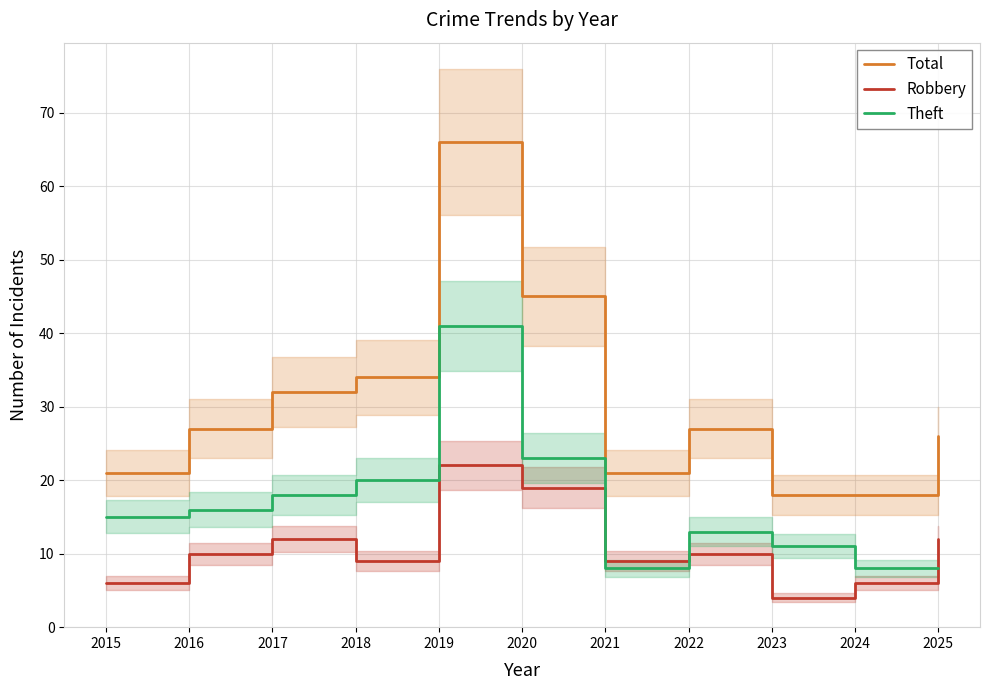

Rank the series by their average value, from highest to lowest.

Total, Theft, Robbery